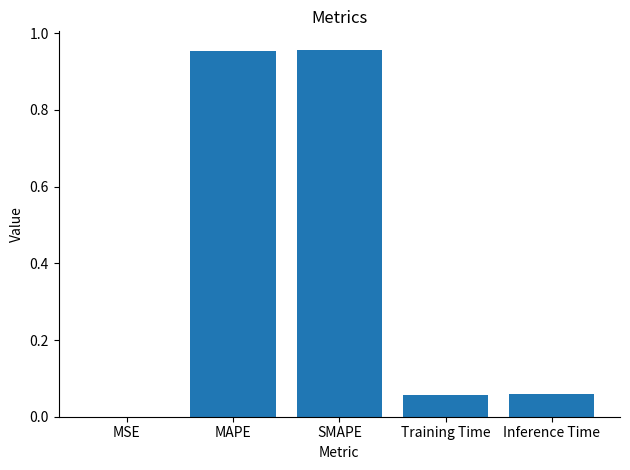

True or false: the data shows 1.7 at SMAPE.

False